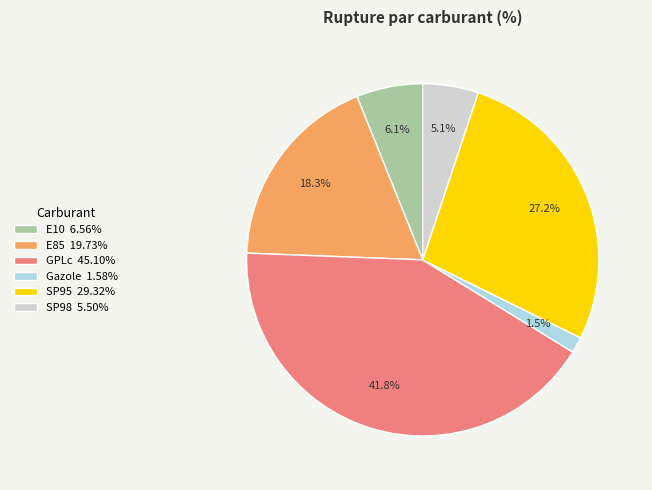

Does any single category account for the majority?

No